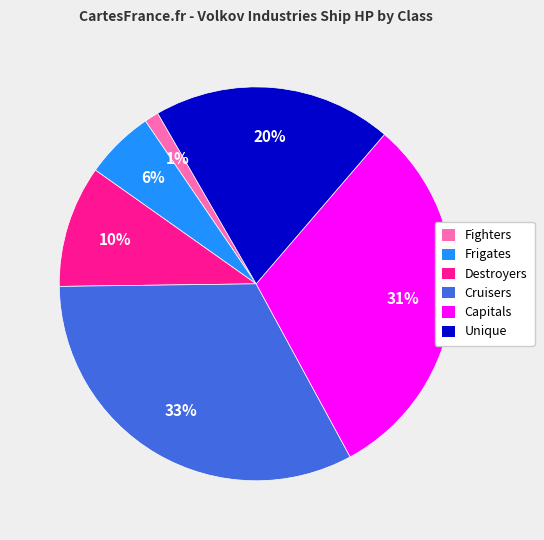

To the nearest percent, what portion does Cruisers represent?

33%